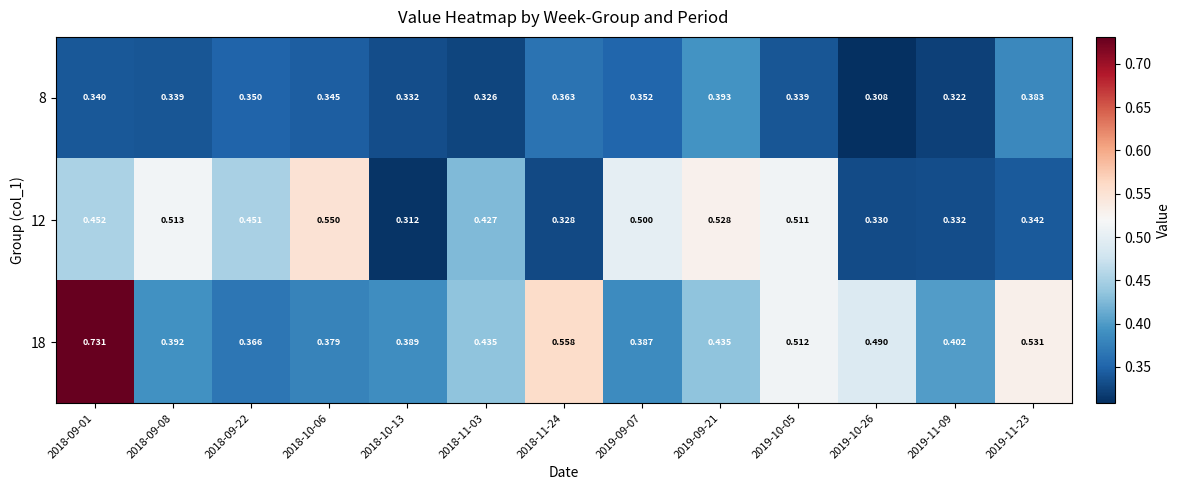

Which label corresponds to the smallest value in the chart?

2019-10-26